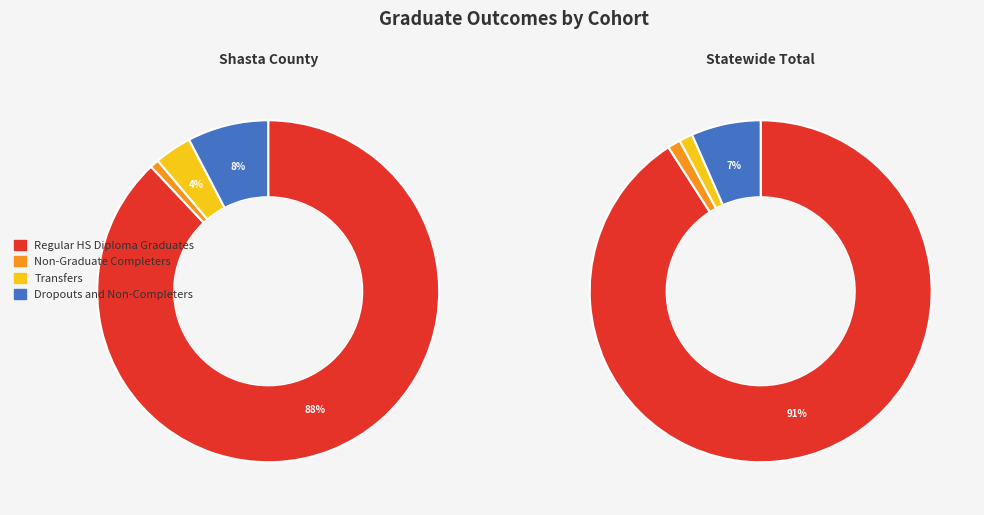

Which series changed the most between Shasta County and Statewide Total?

Regular HS Diploma Graduates